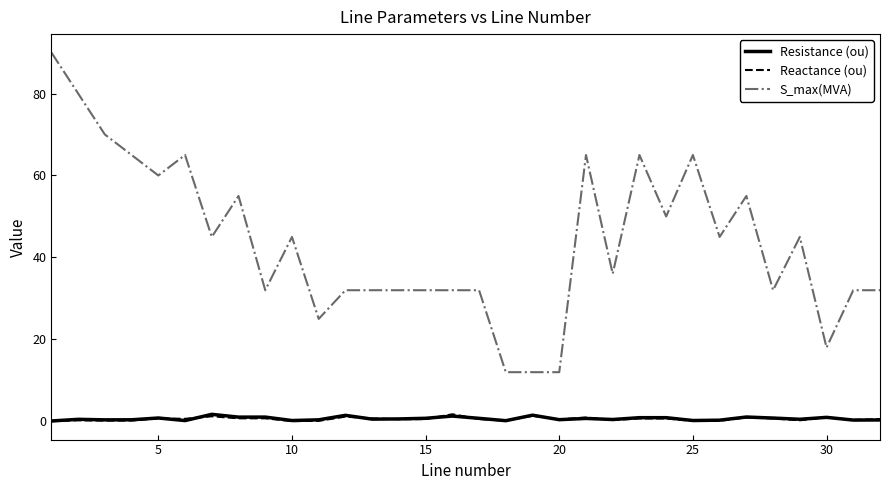

True or false: S_max(MVA) and Resistance (ou) intersect in this chart.

False